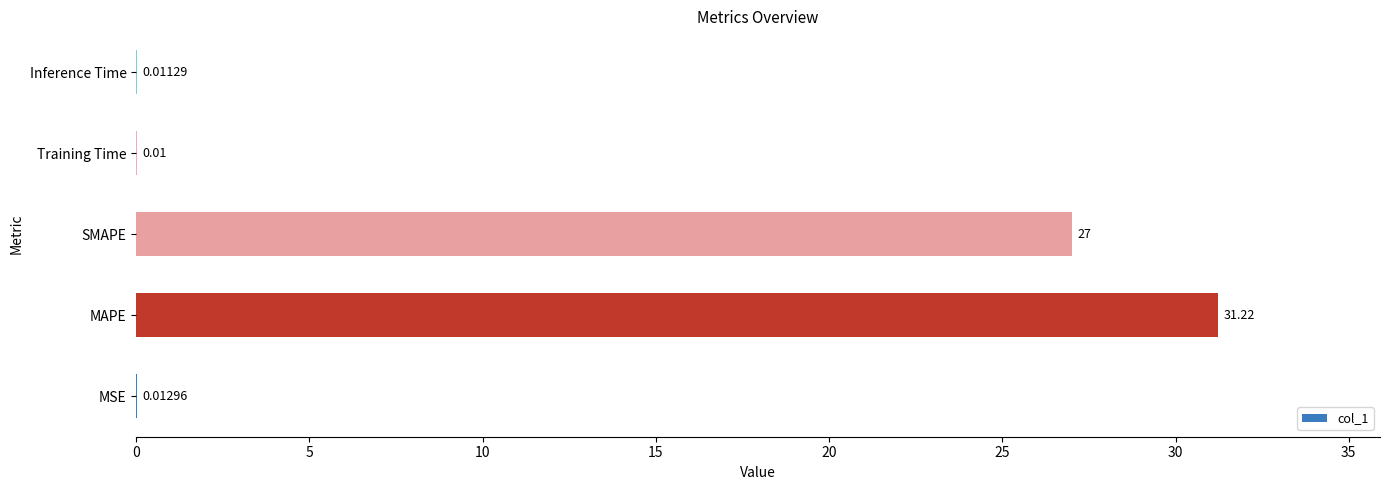

At which label is the value closest to 15?

SMAPE